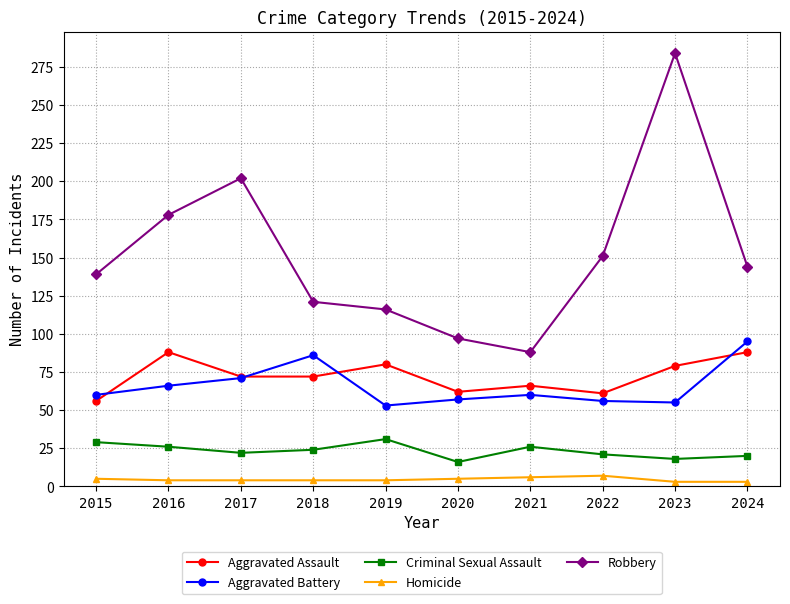

True or false: Aggravated Battery and Criminal Sexual Assault cross at least once.

False